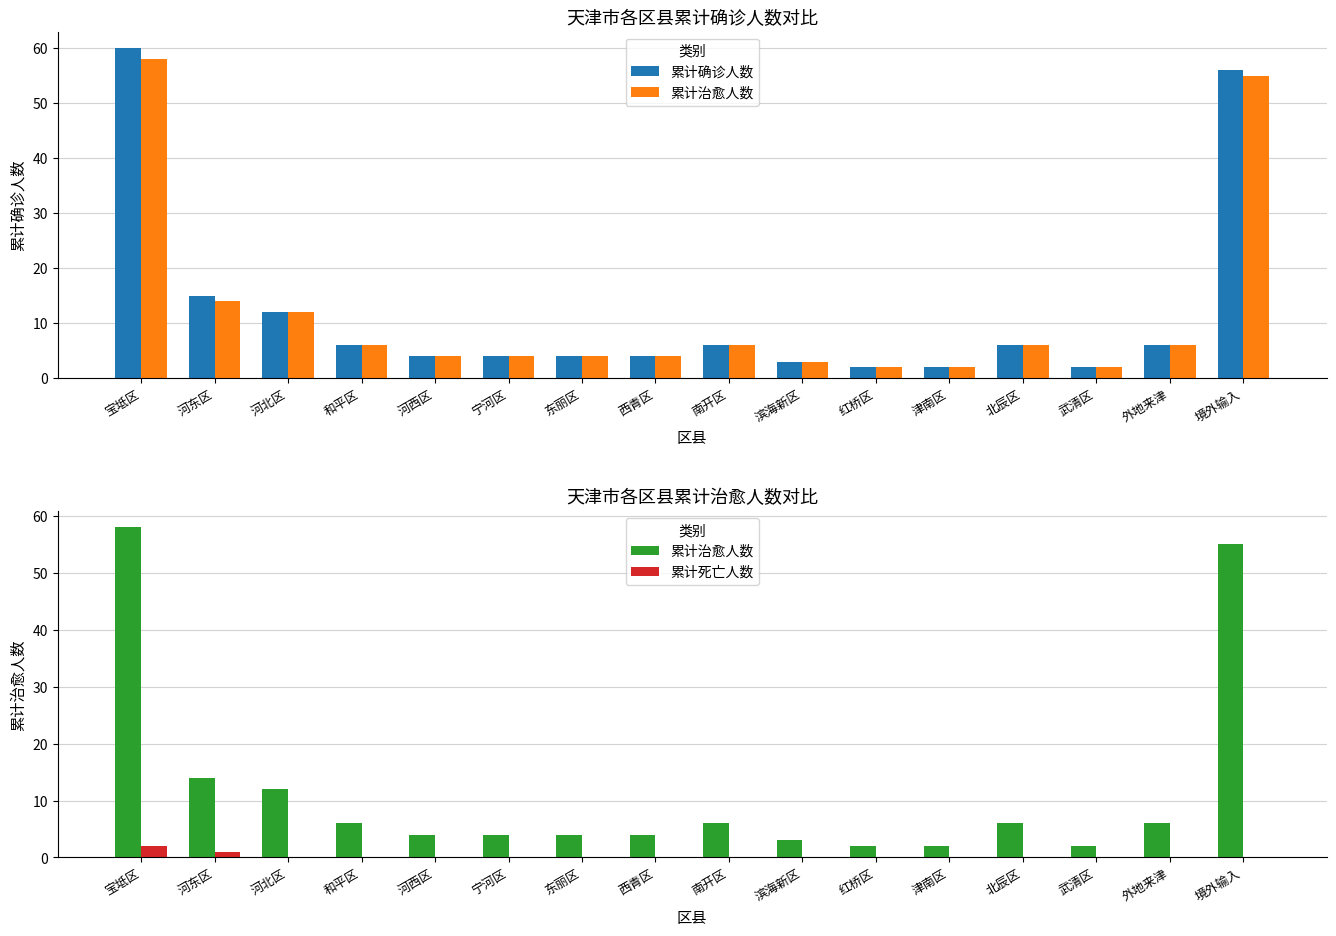

What is the minimum value for 累计确诊人数?

2